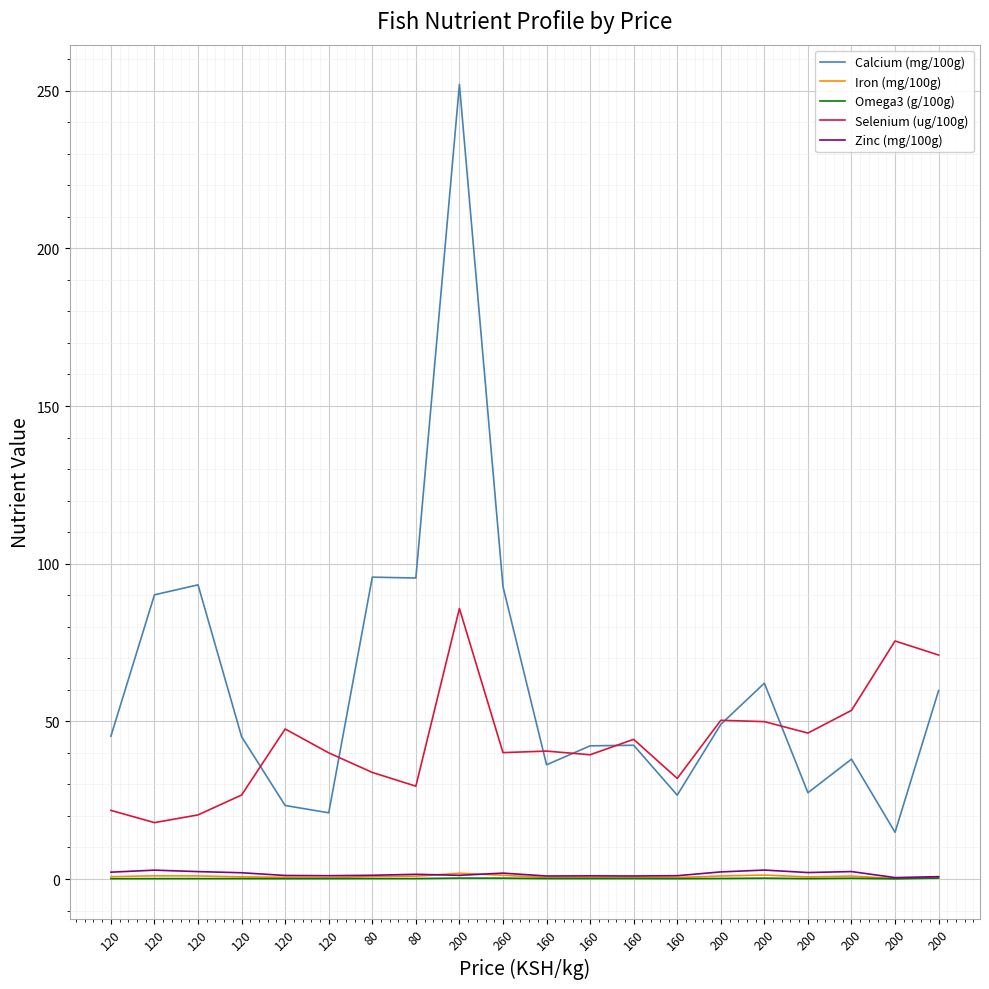

How many lines are shown in the chart?

5